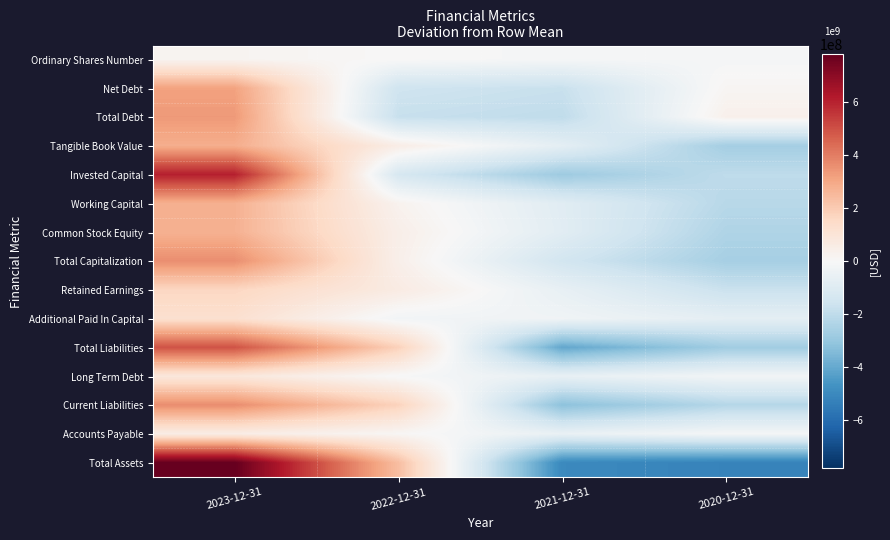

What is the maximum value shown in the chart?

781235750